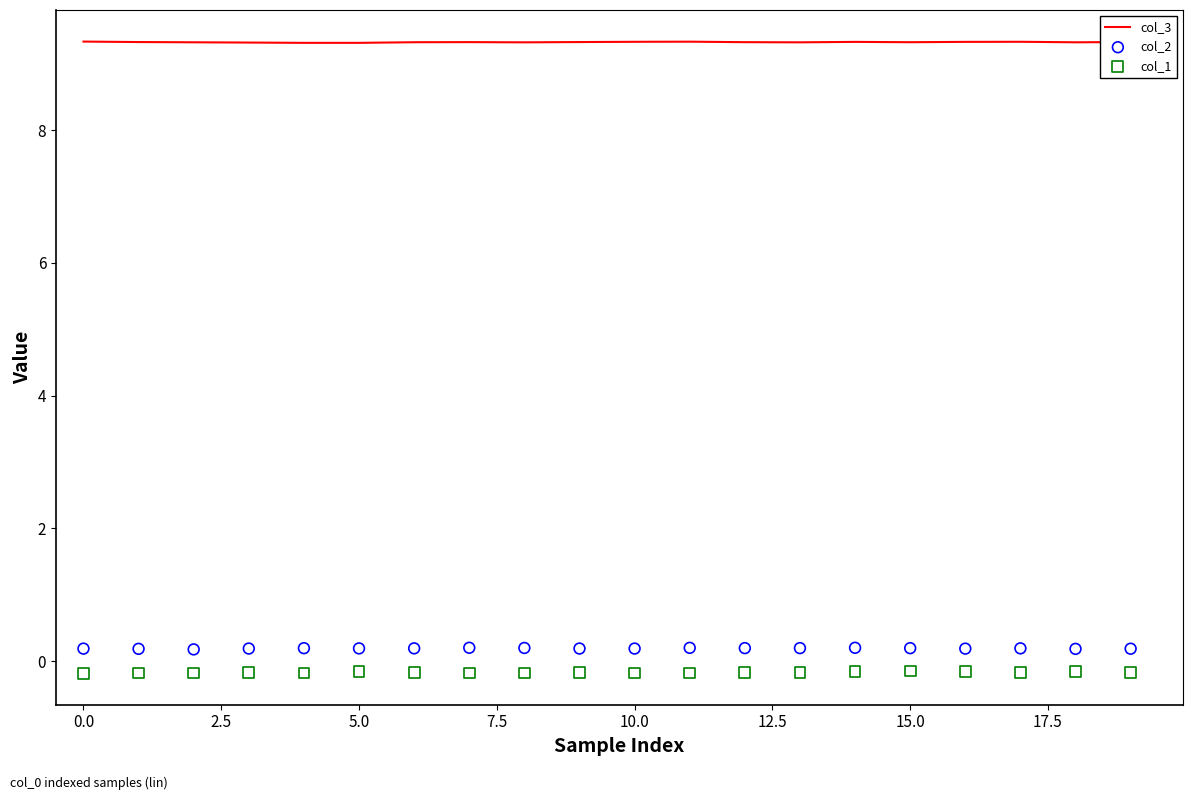

What is the maximum value for col_3?

9.3